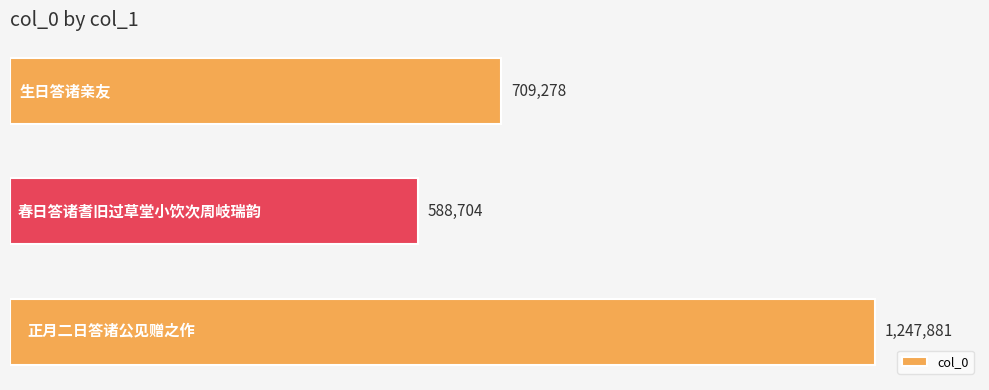

Count the values in the range 588704 to 1247881.

3